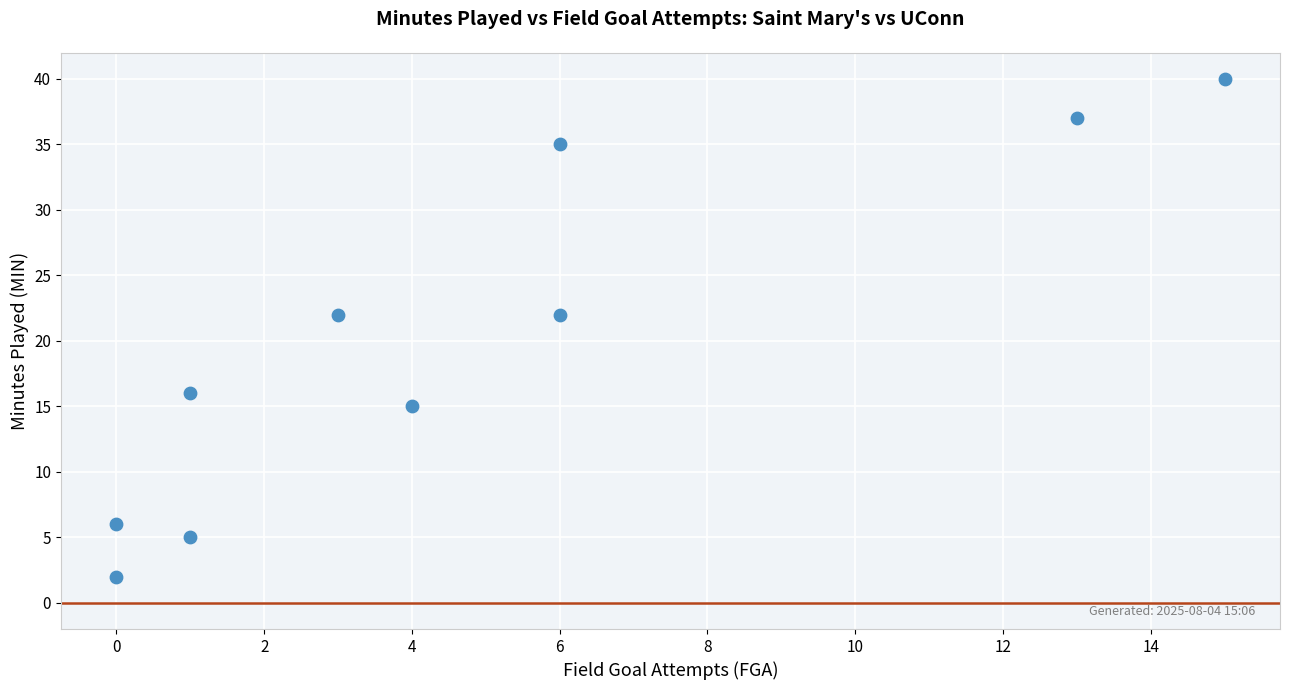

What is the range of X values (max minus min)?

15